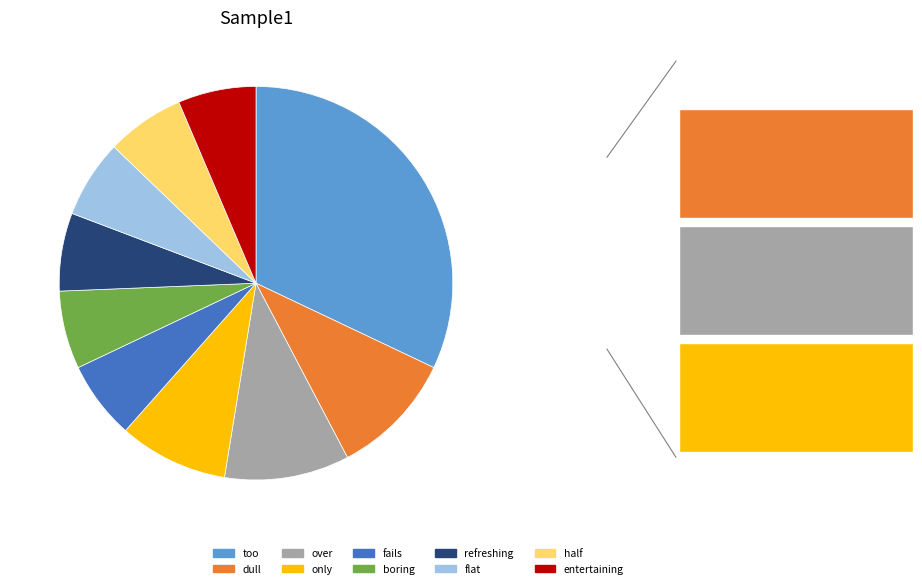

Count the number of slices in the pie.

10